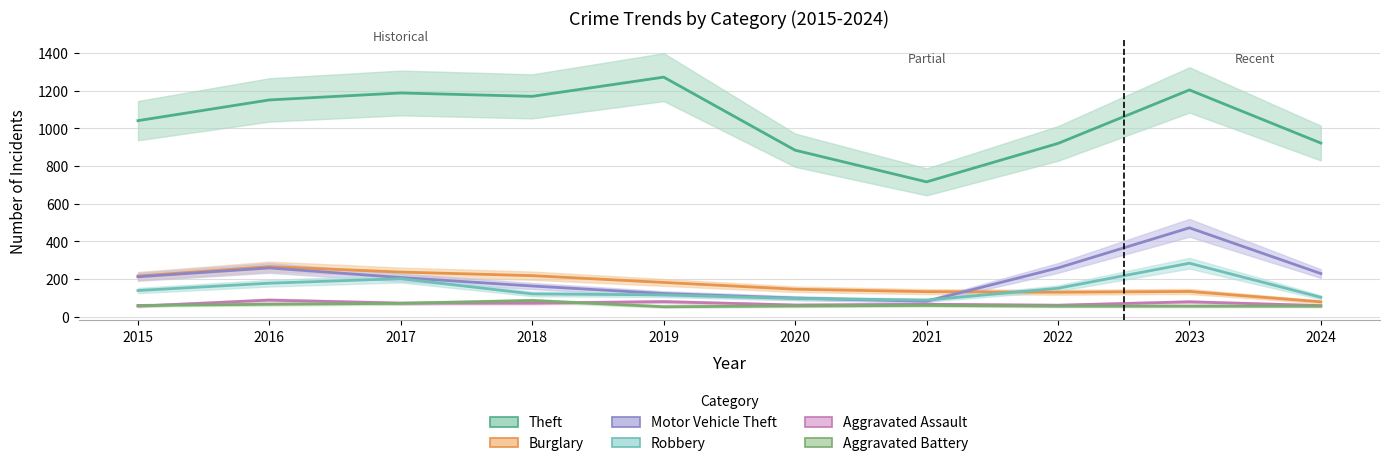

Is the value of Robbery at 2021 greater than the value of Aggravated Battery at 2024?

Yes